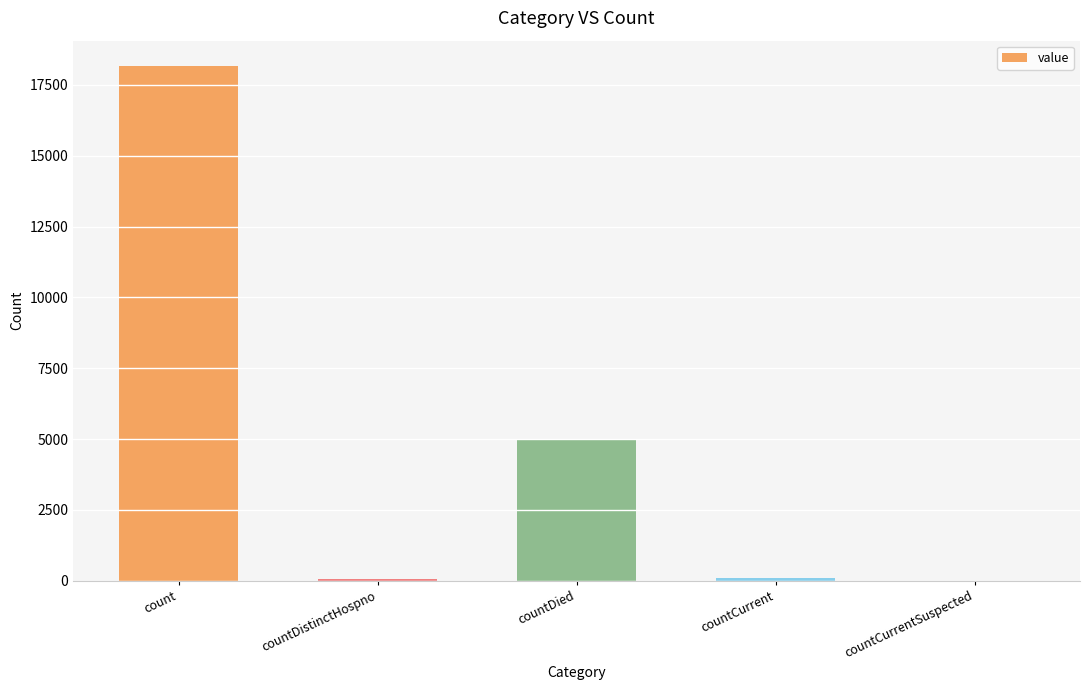

Are the bars horizontal?

No